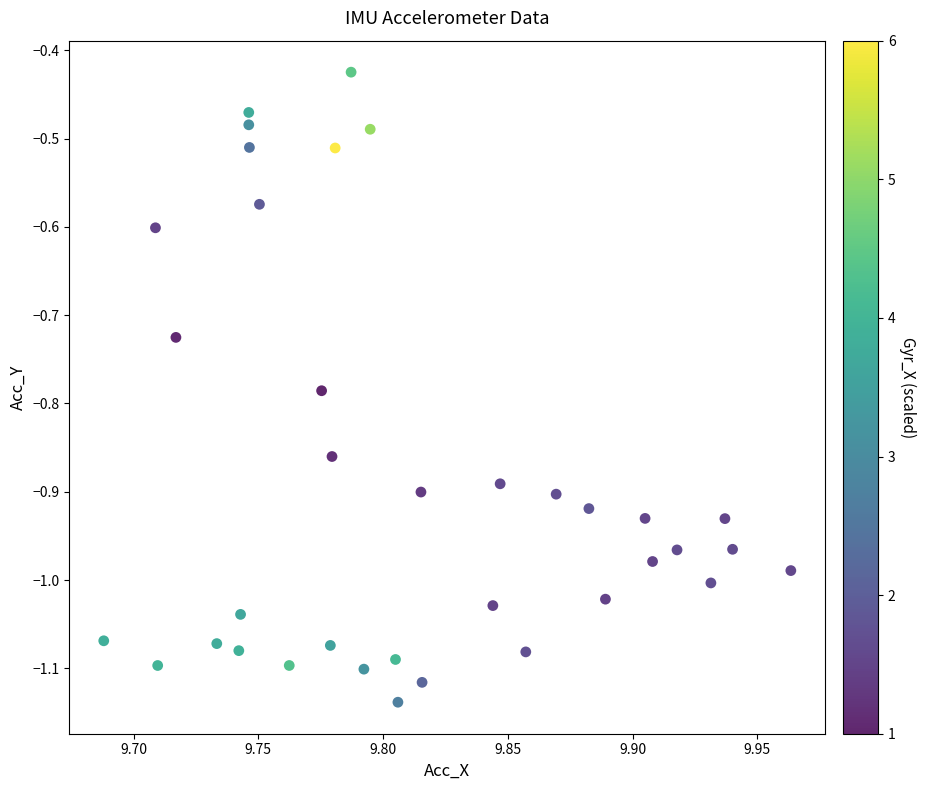

What is the range of X values (max minus min)?

0.3